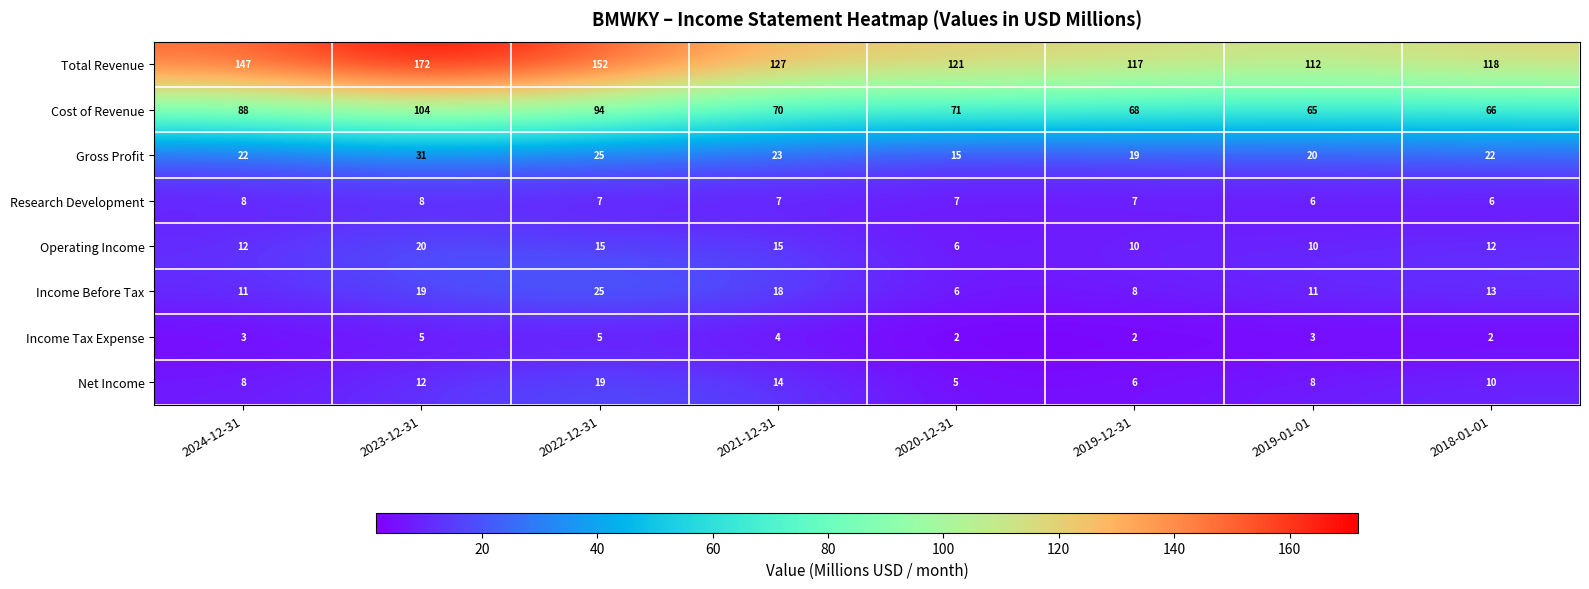

At 2018-01-01, list the series in order from largest to smallest.

Total Revenue, Cost of Revenue, Gross Profit, Income Before Tax, Operating Income, Net Income, Research Development, Income Tax Expense